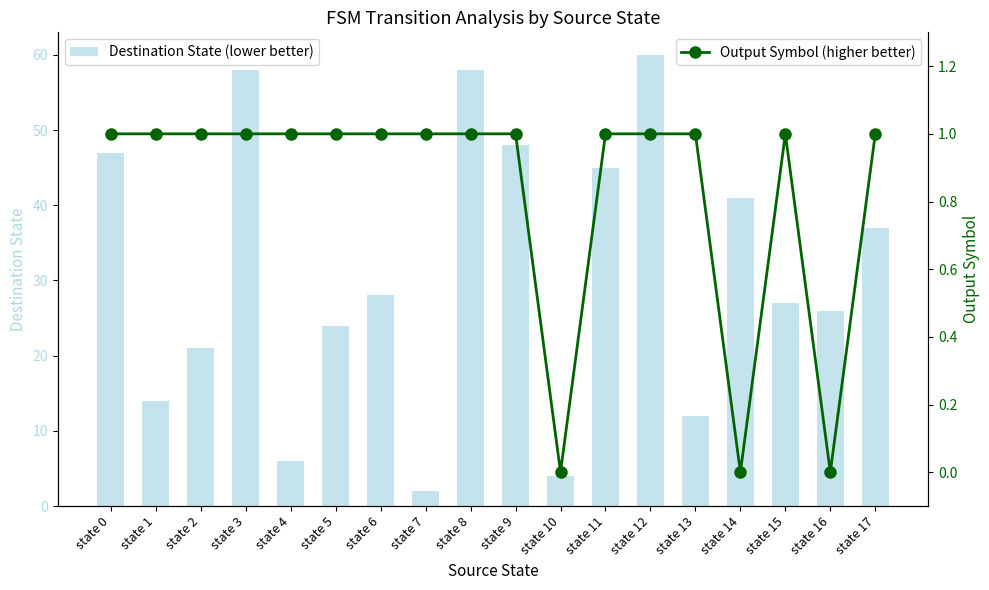

Which series has the largest total across all categories?

Destination State (lower better)